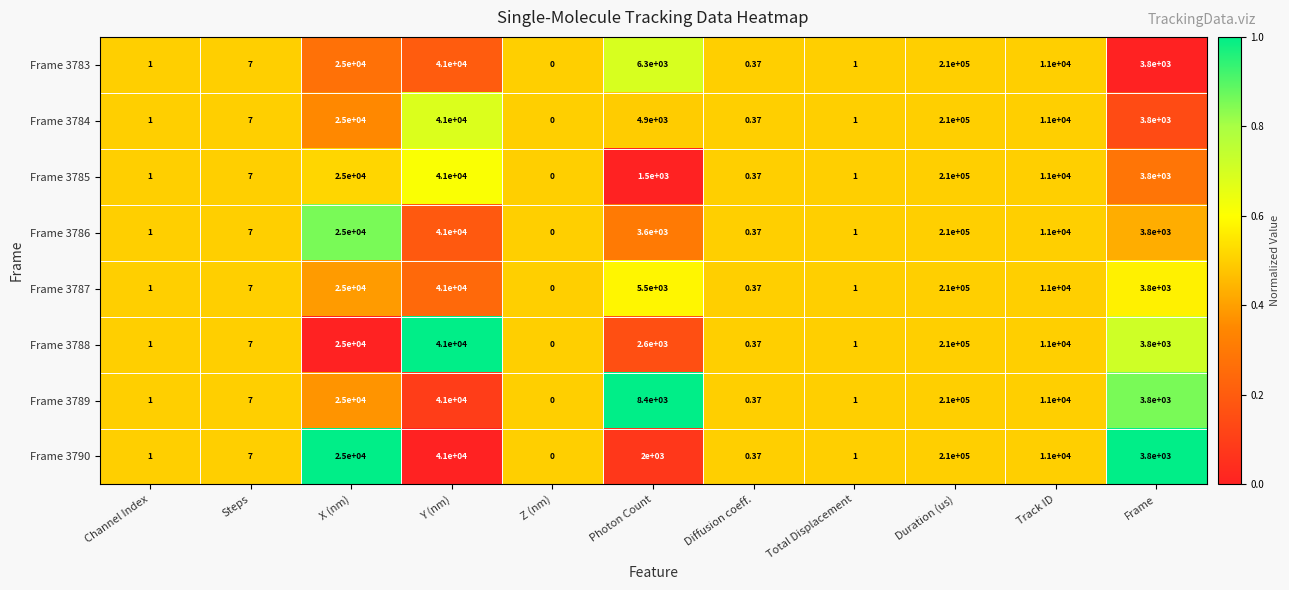

At which category does the chart reach its peak across all series?

Duration (us)